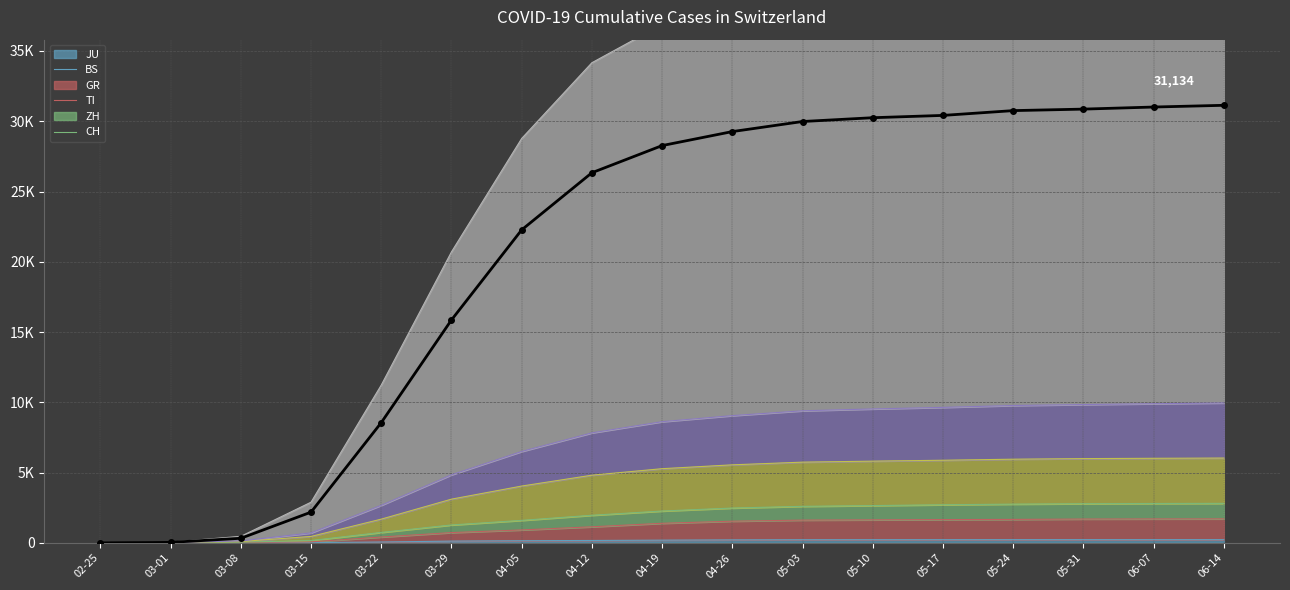

What is the greatest value displayed?

41089